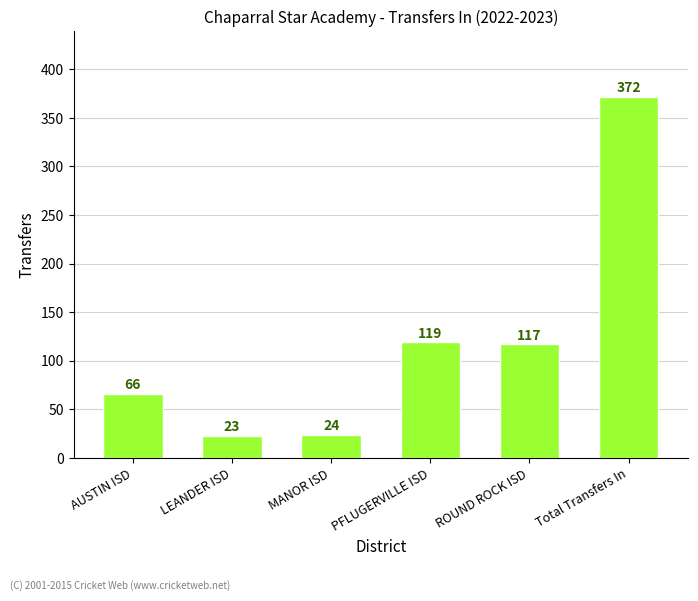

True or false: the data shows 23 at LEANDER ISD.

True